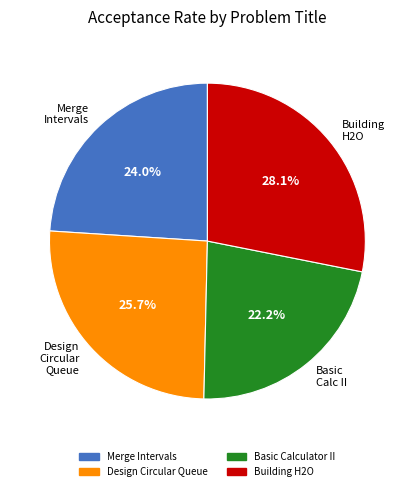

How much of the chart is everything except Merge Intervals?

76.0%